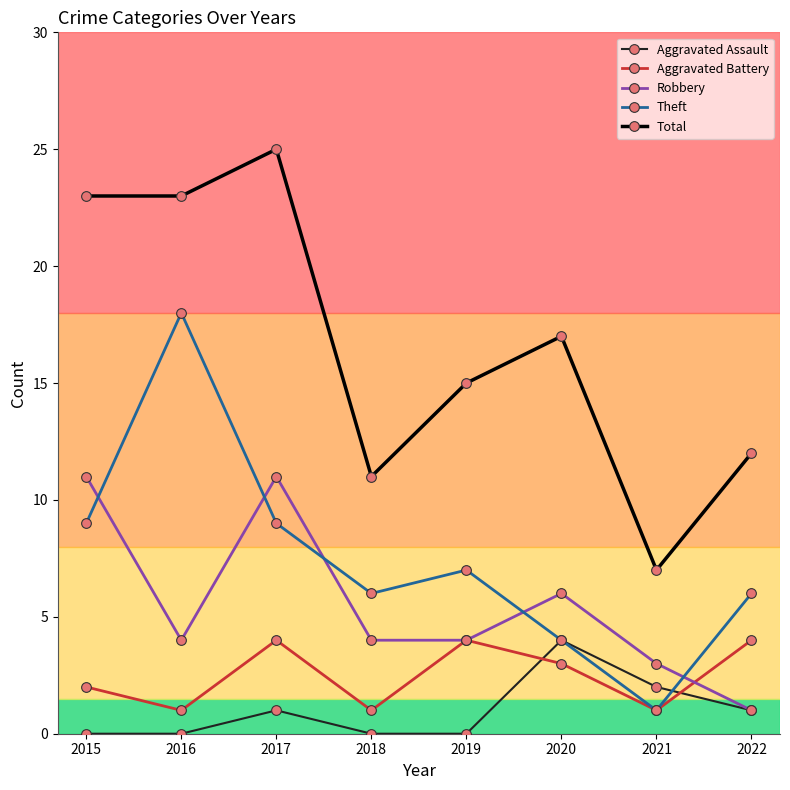

What is the maximum value shown in the chart?

25